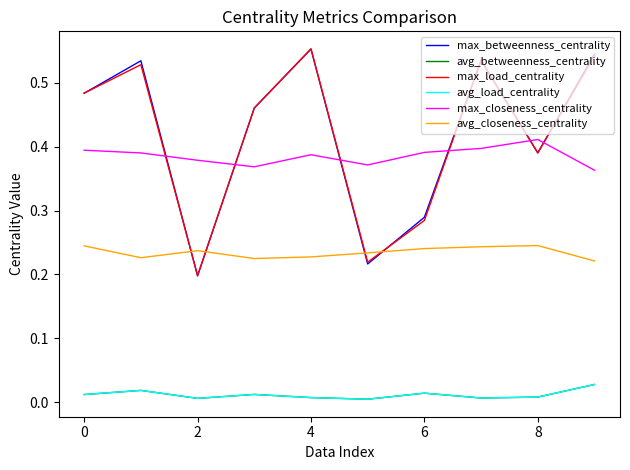

Is this an area chart (filled region under the line)?

No